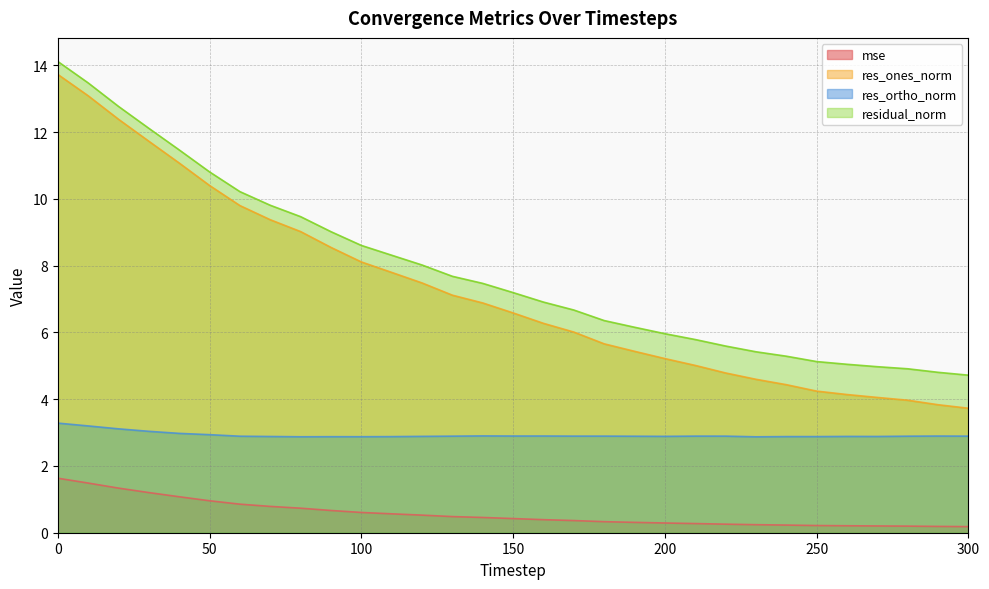

Does the chart have visible grid lines?

Yes